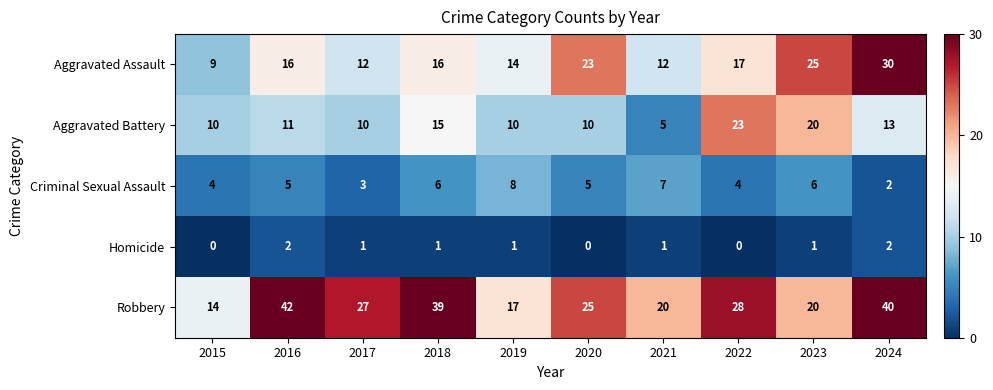

Which series changed the most between 2018 and 2022?

Robbery